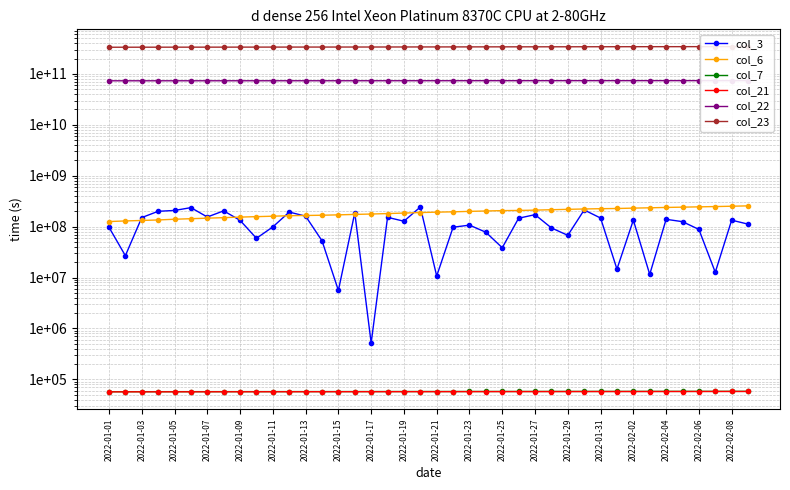

What is the average value of the col_6 series?

190246134